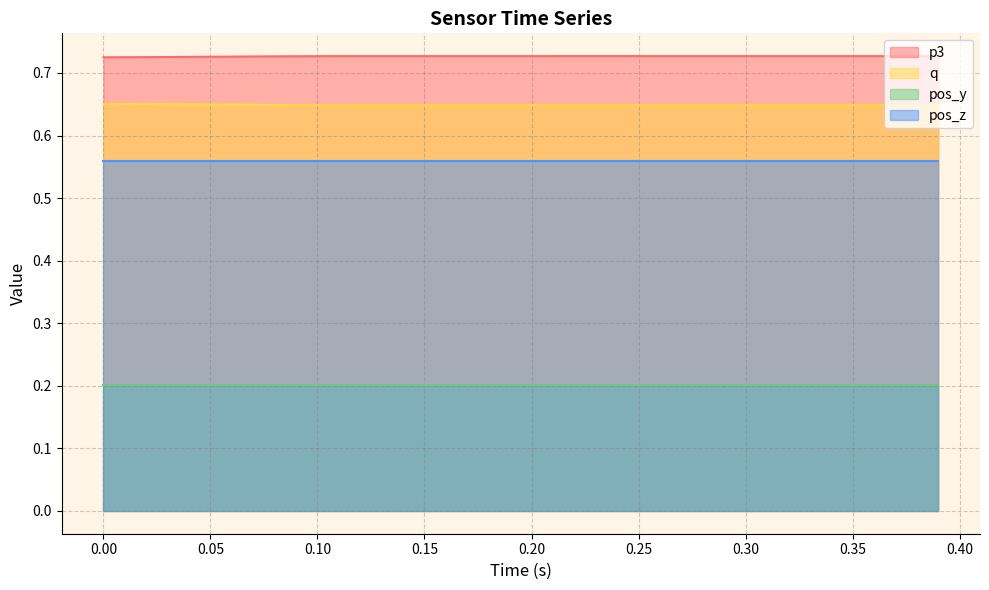

True or false: p3 and q intersect in this chart.

False